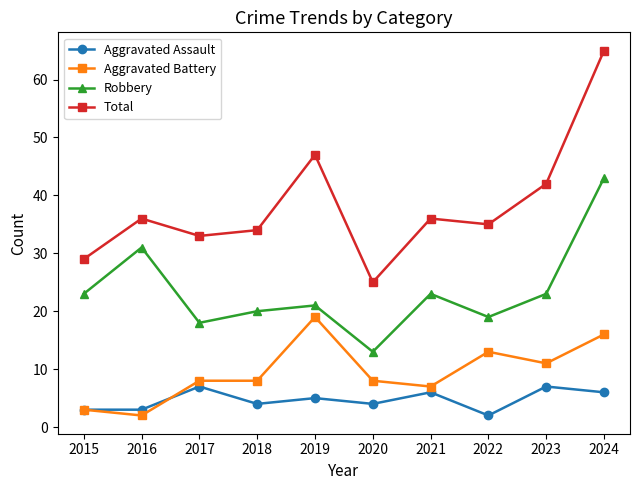

How many distinct data groups are displayed?

4